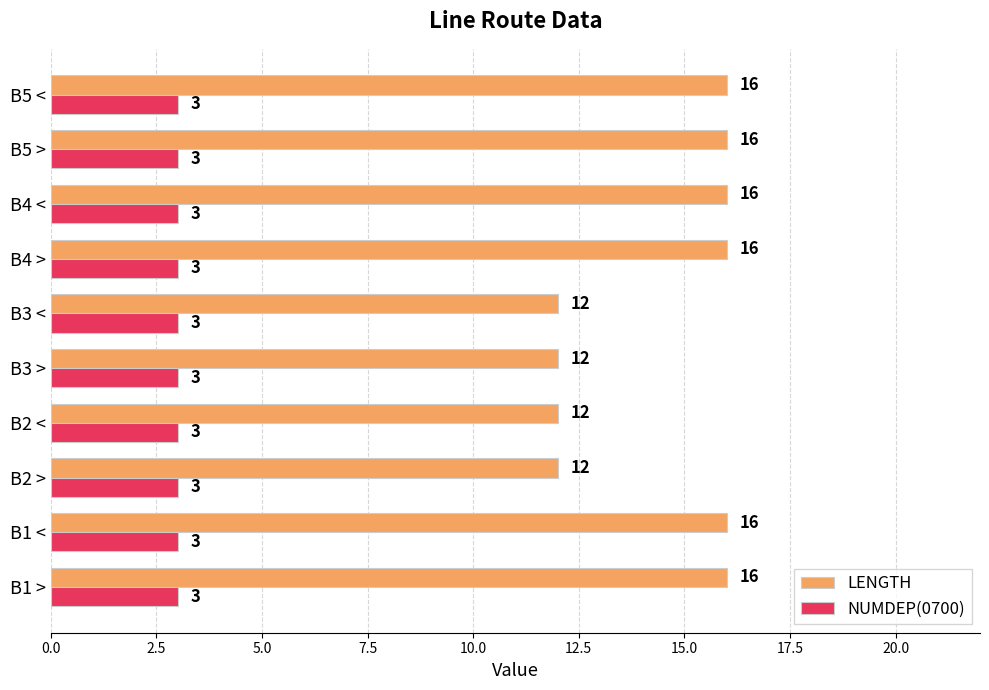

How many LENGTH values are between 12 and 16?

10